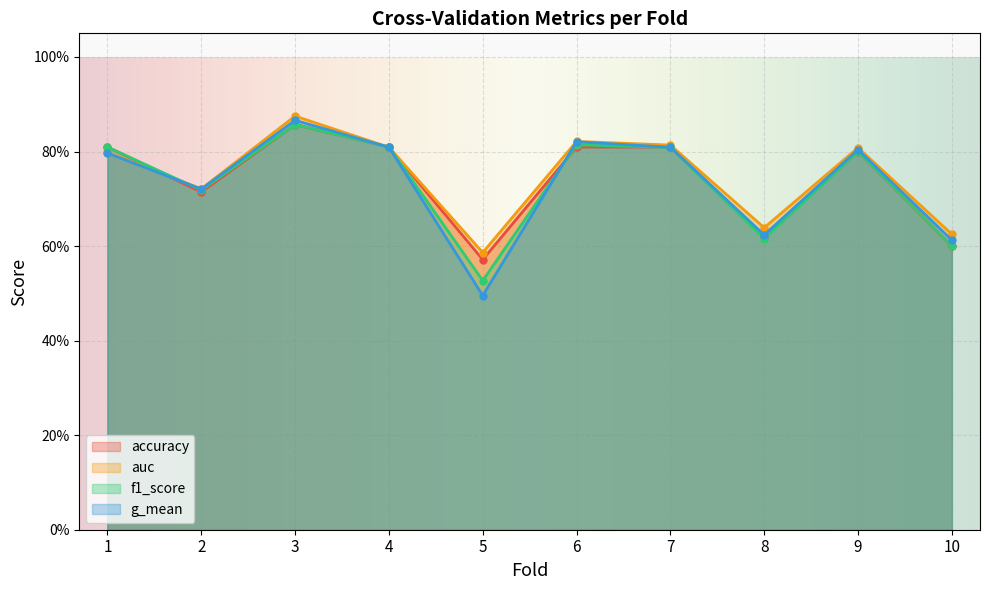

How many data points does each series have?

10